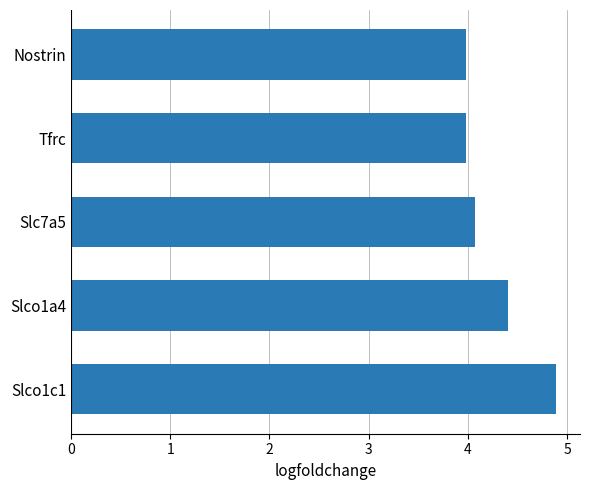

What is the average value?

4.3